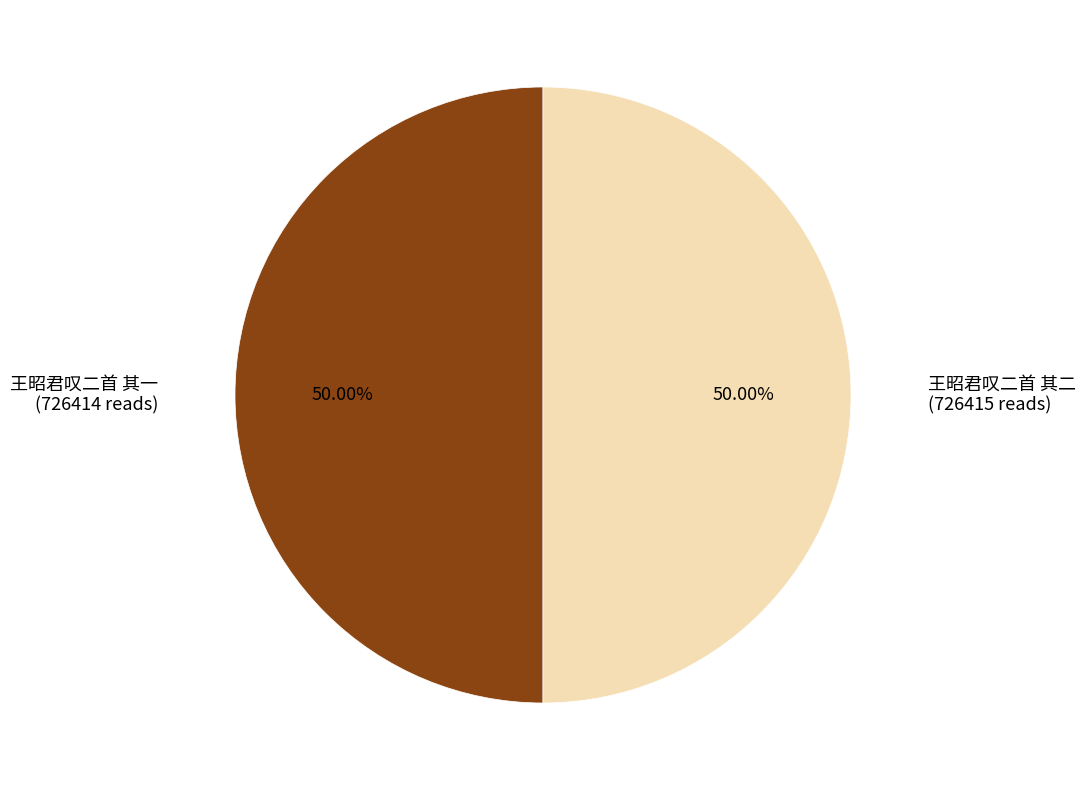

How many segments does this pie chart have?

2